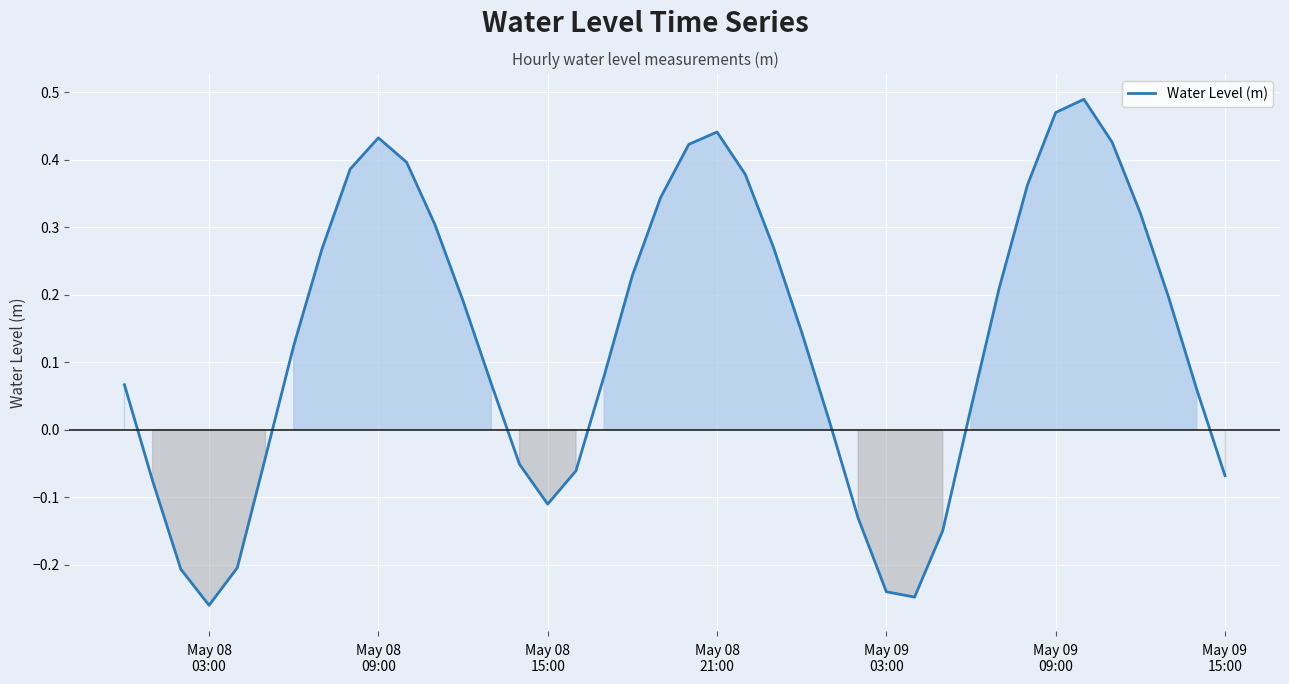

How many lines are shown in the chart?

1